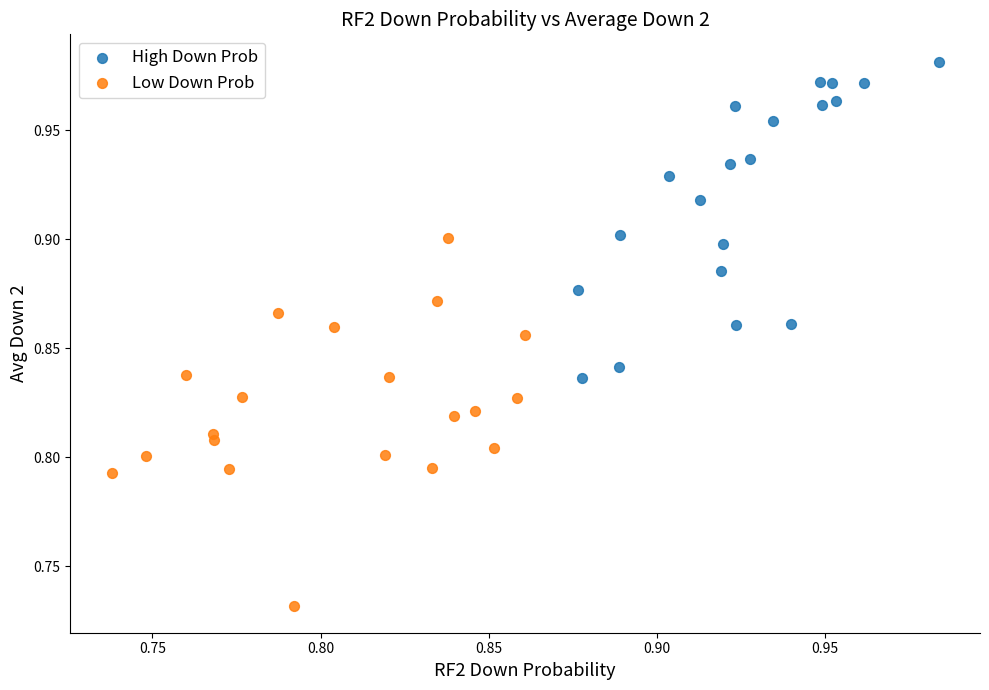

Which series has the widest spread of Y values?

Low Down Prob